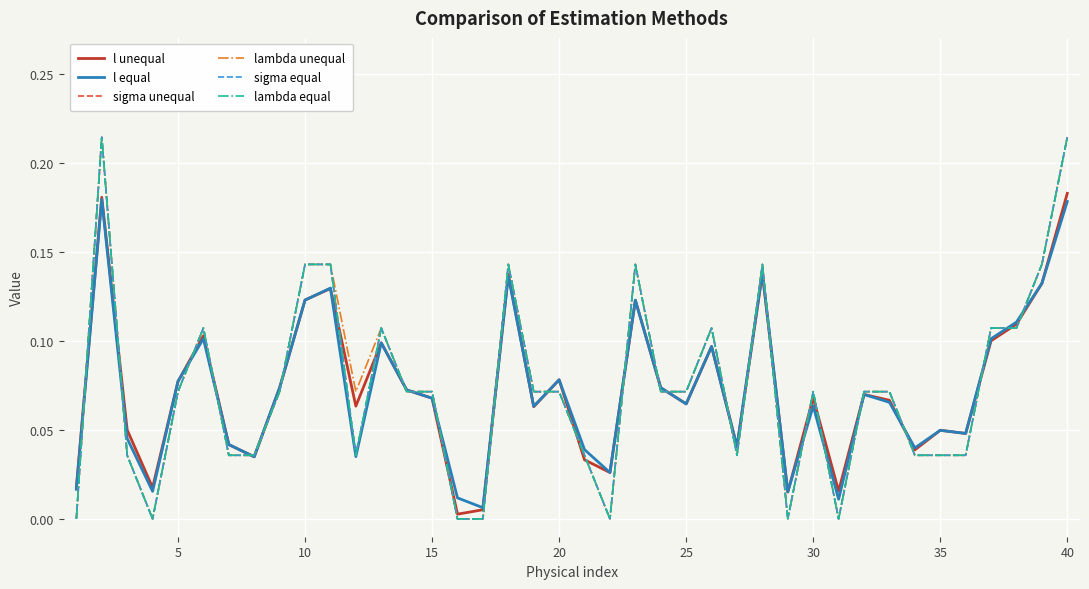

Does the chart display data point markers on the line(s)?

No